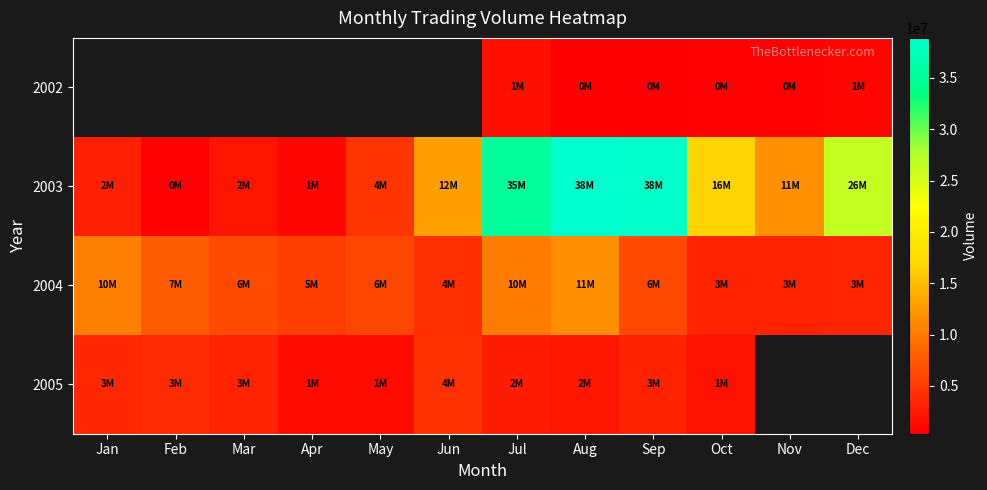

True or false: 2003 has a value of 35278304.0 at Jul.

True